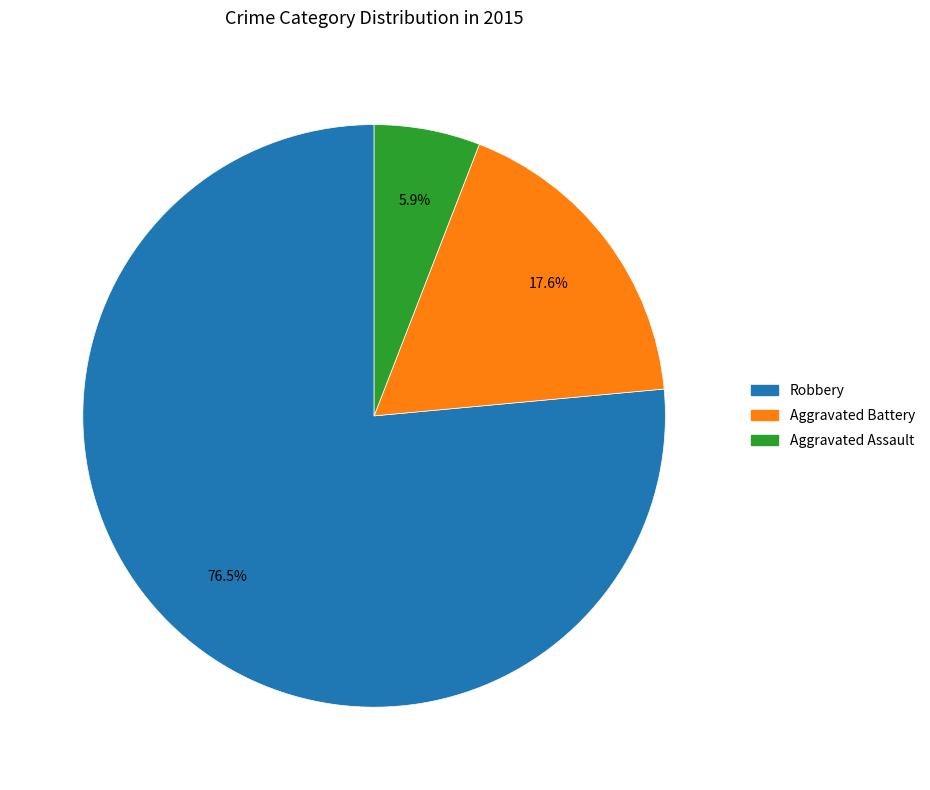

To the nearest percent, what is the average slice percentage?

33%